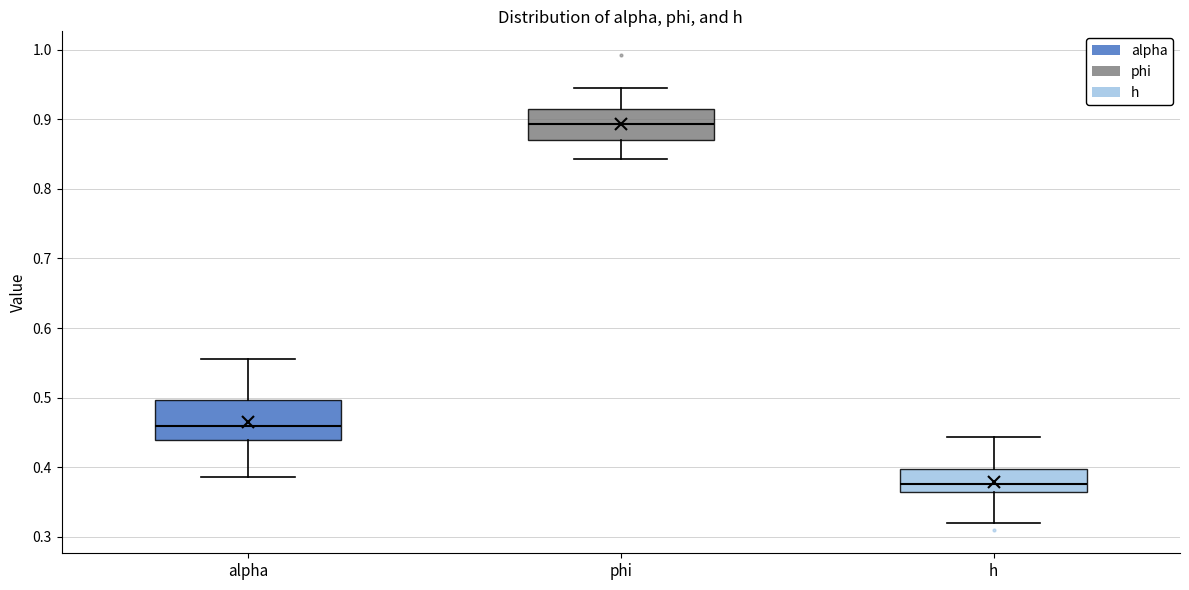

Comparing the boxes themselves (not the whiskers), which one is the tallest?

alpha